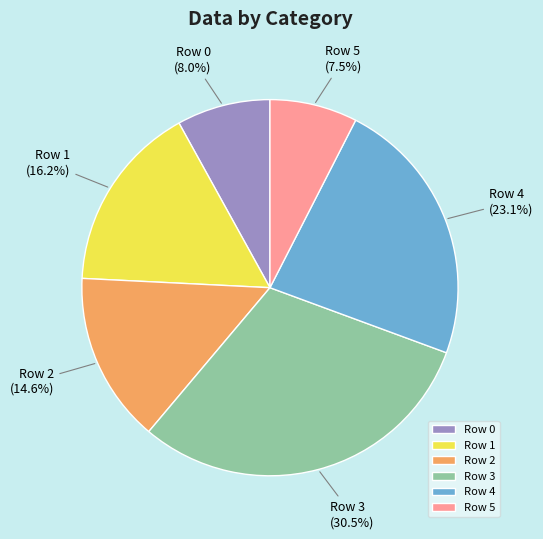

True or false: Row 2 accounts for 29% of the total.

False